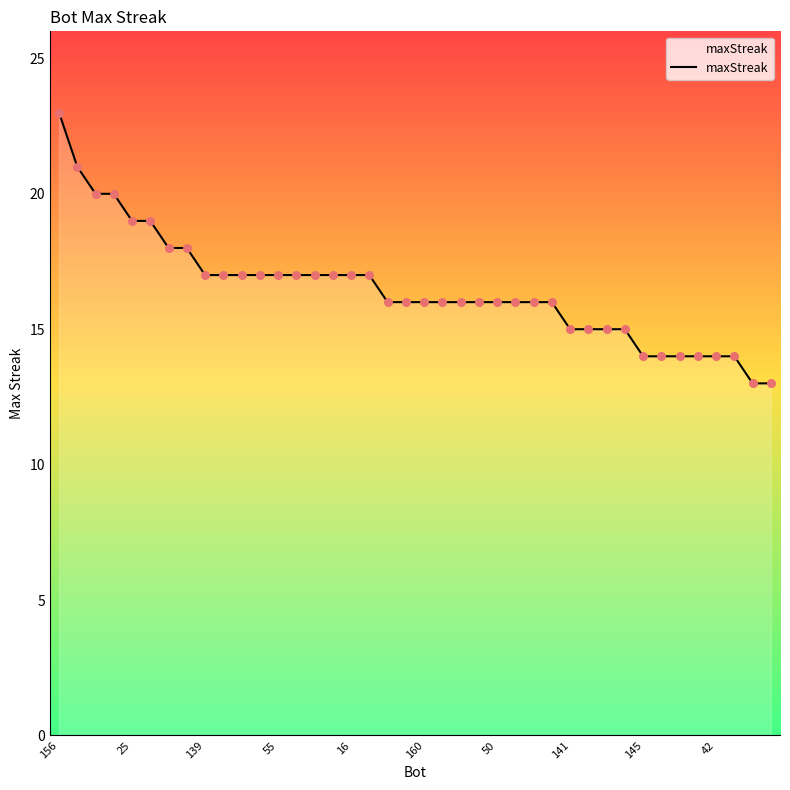

What is the greatest value displayed?

23